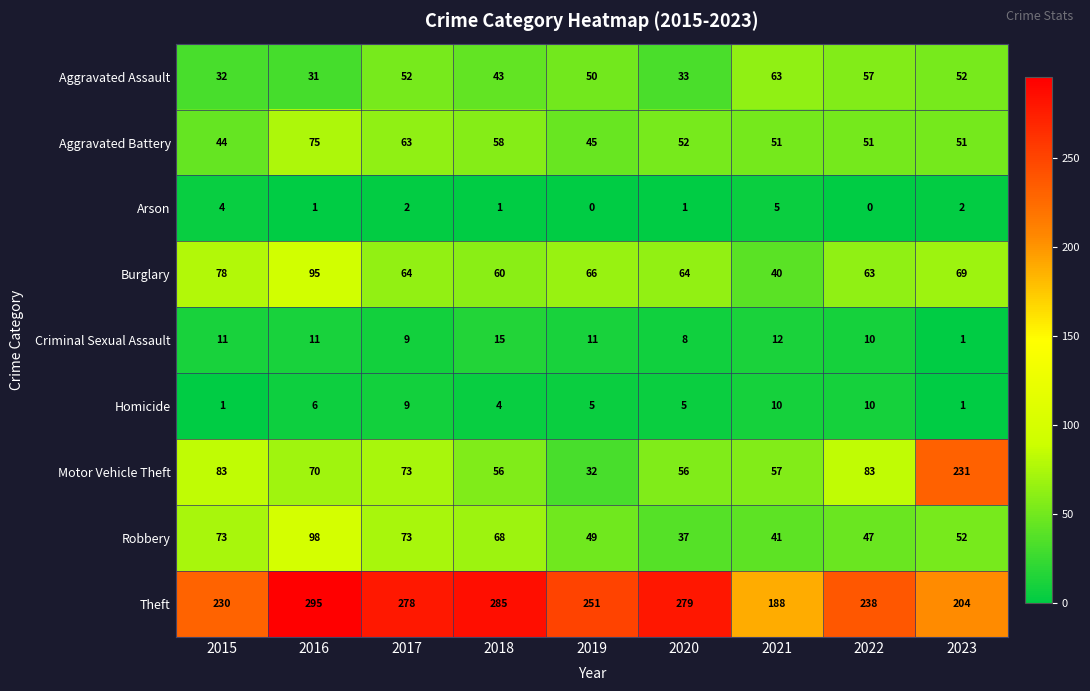

How many values in the Motor Vehicle Theft series are below 70?

4